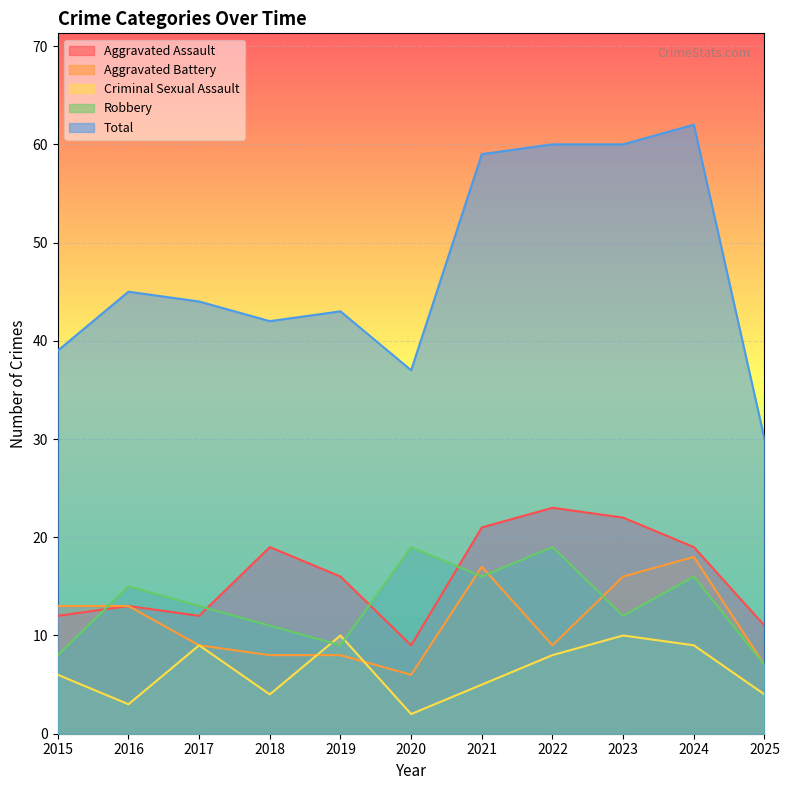

True or false: Aggravated Battery and Aggravated Assault cross at least once.

False